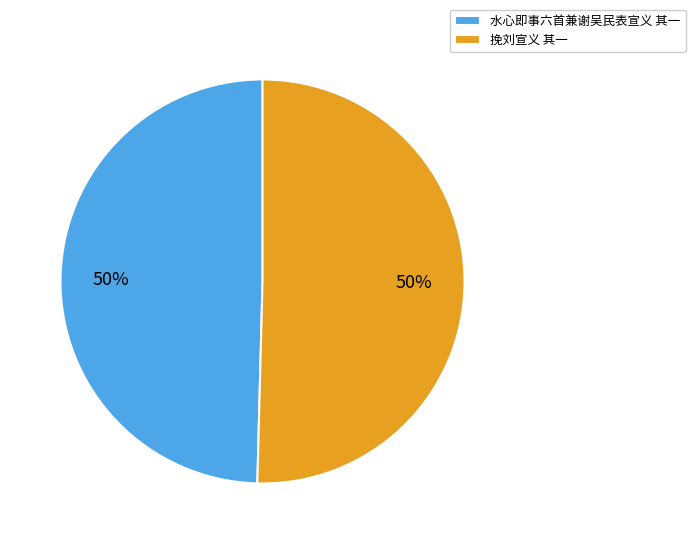

What percentage is the 水心即事六首兼谢吴民表宣义 其一 slice, to the nearest percent?

50%